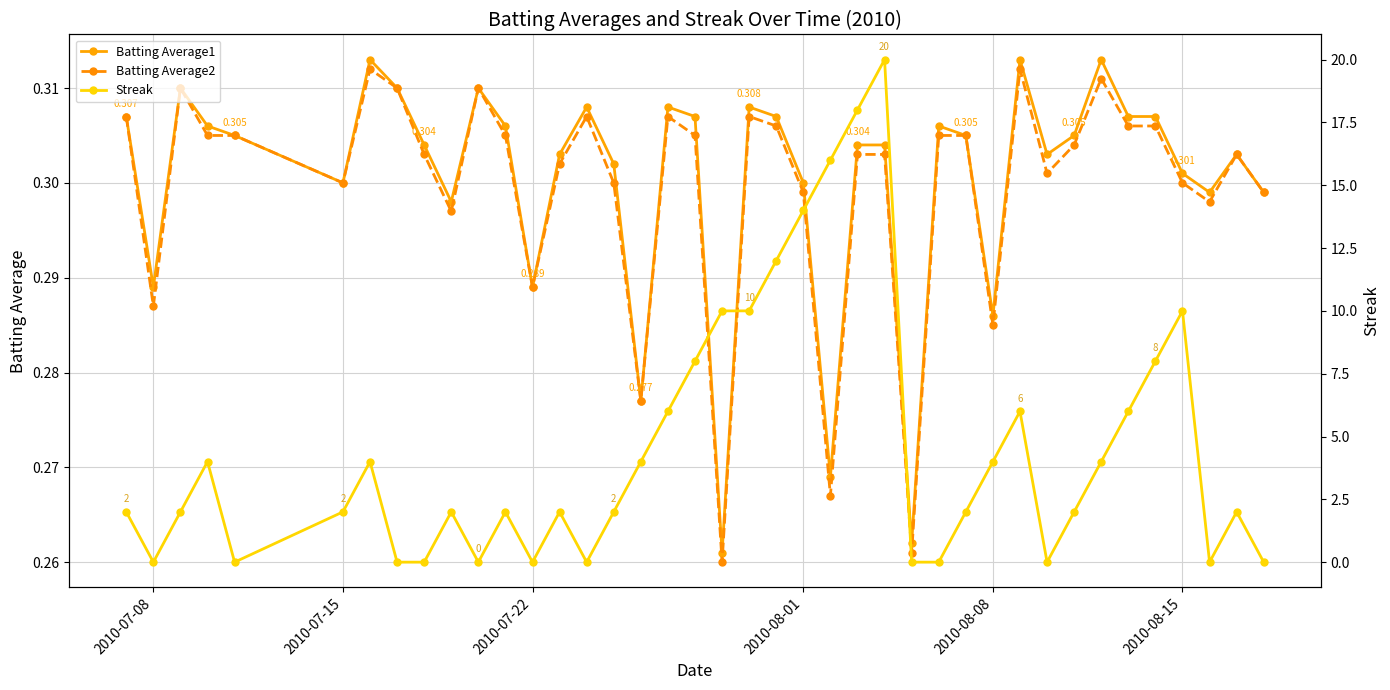

True or false: Batting Average1 has more than 0 interior local peaks.

True